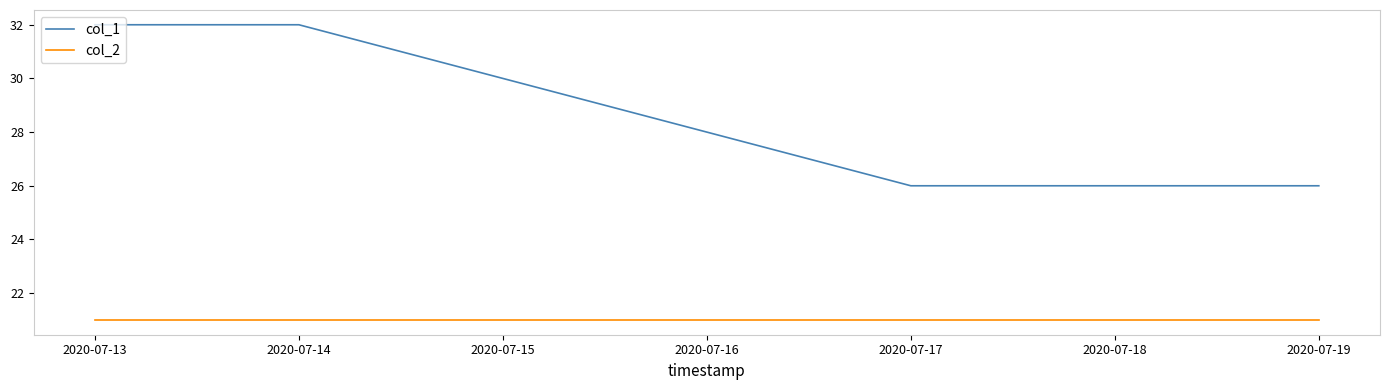

True or false: col_1 and col_2 cross at least once.

False